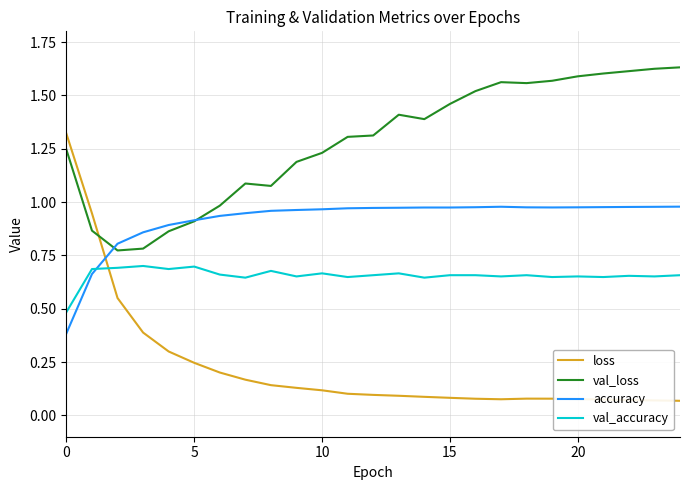

Which series ends up on top after the final intersection of val_loss and accuracy?

val_loss